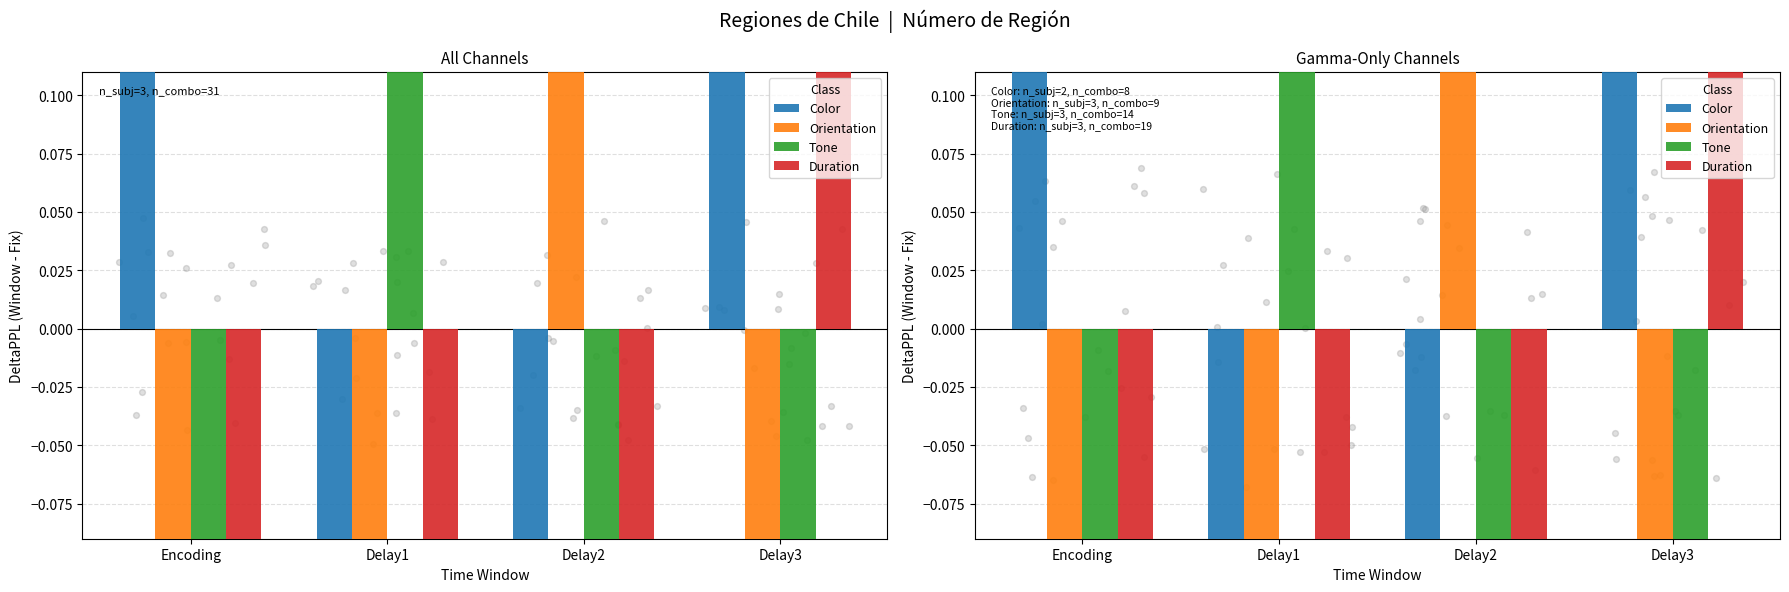

Which series reaches the minimum Y coordinate?

Orientation